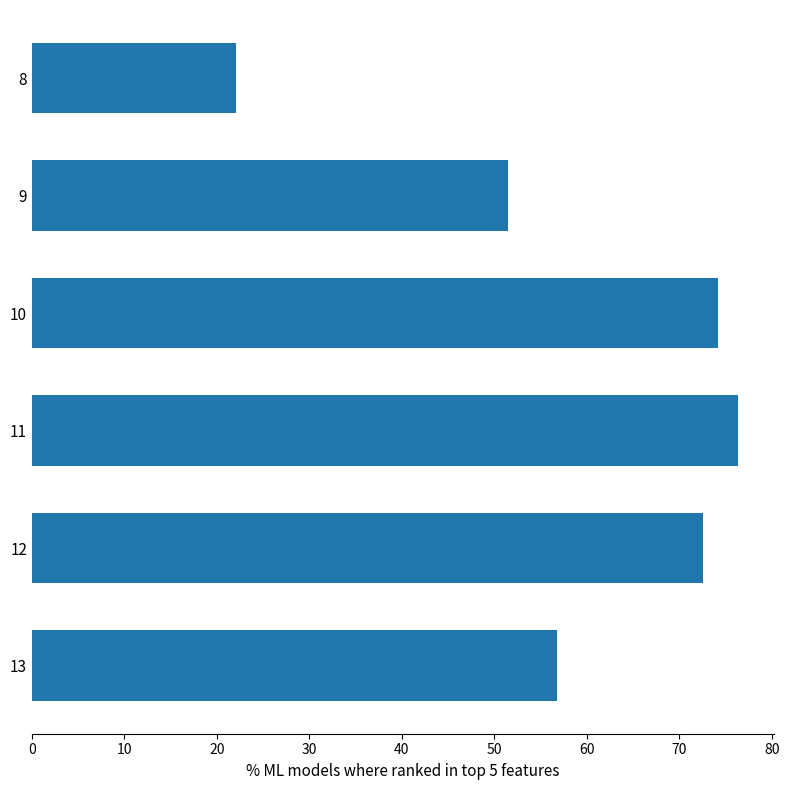

Where is the data nearest to the value 49?

9